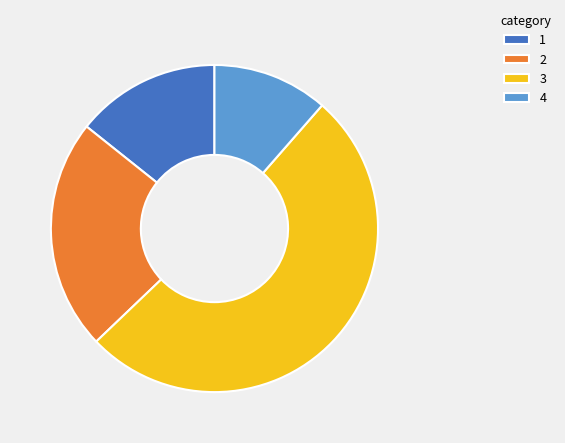

Does 4 represent more than half of the total?

No